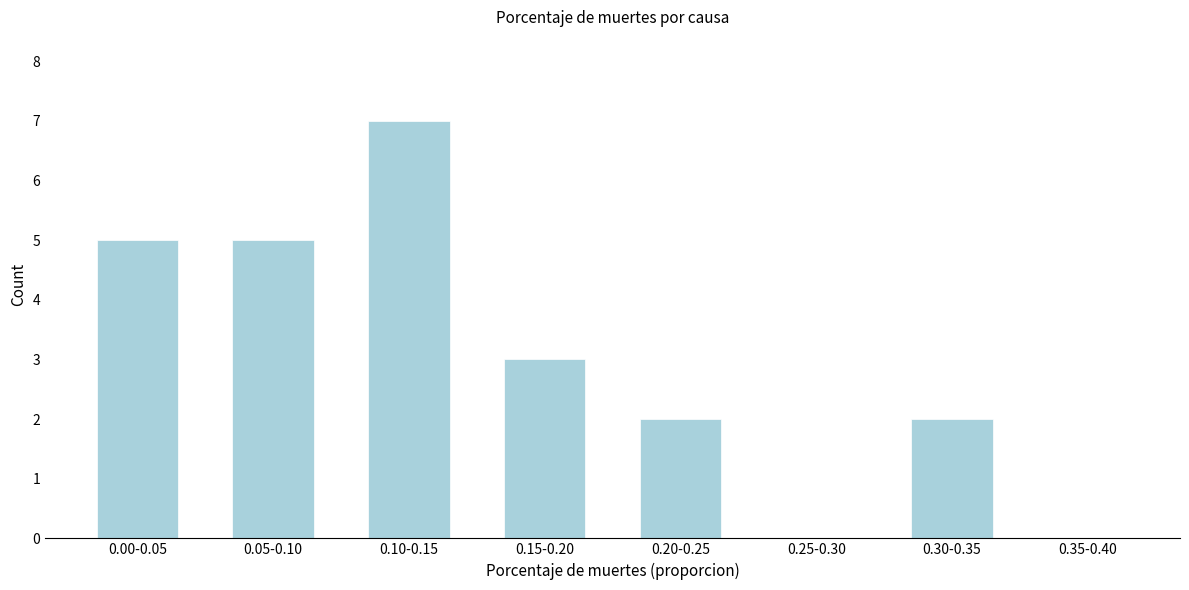

Reading right to left, what are all the values shown in this chart?

0.35-0.40=0	0.30-0.35=2	0.25-0.30=0	0.20-0.25=2	0.15-0.20=3	0.10-0.15=7	0.05-0.10=5	0.00-0.05=5